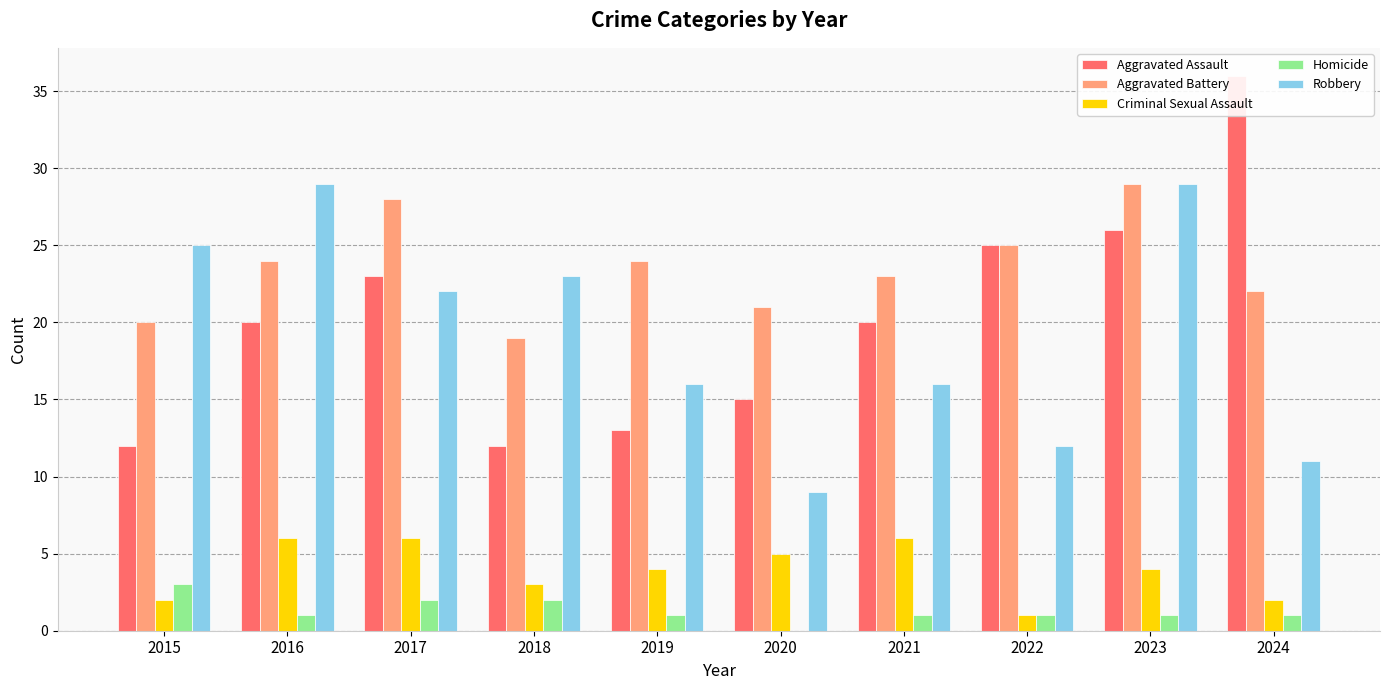

At 2018, list the series in order from smallest to largest.

Homicide, Criminal Sexual Assault, Aggravated Assault, Aggravated Battery, Robbery